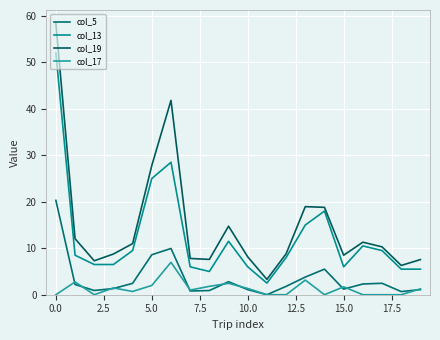

List the series in order of their overall mean, lowest first.

col_17, col_5, col_13, col_19